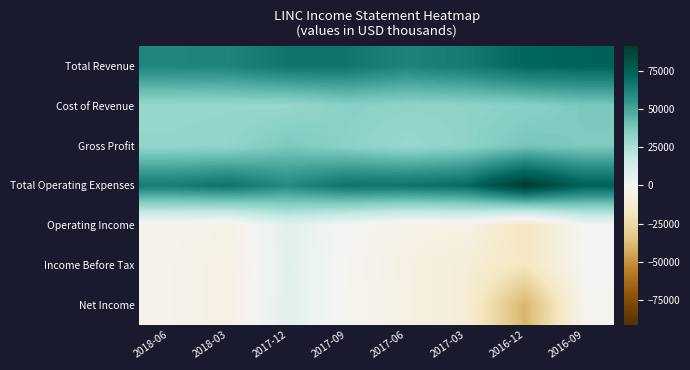

At which category is the sum across all series the highest?

2016-09